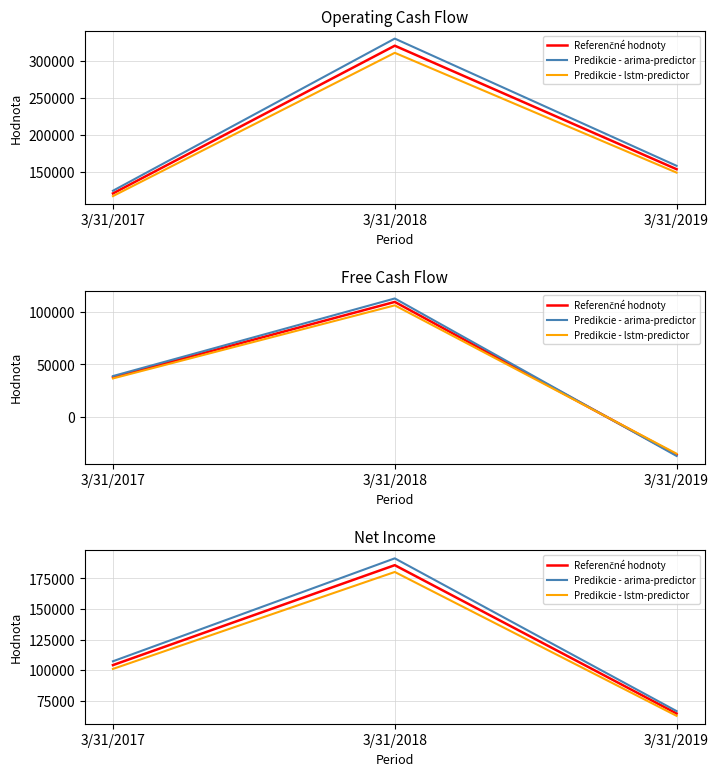

At which label does Referenčné hodnoty first exceed 104116?

3/31/2018